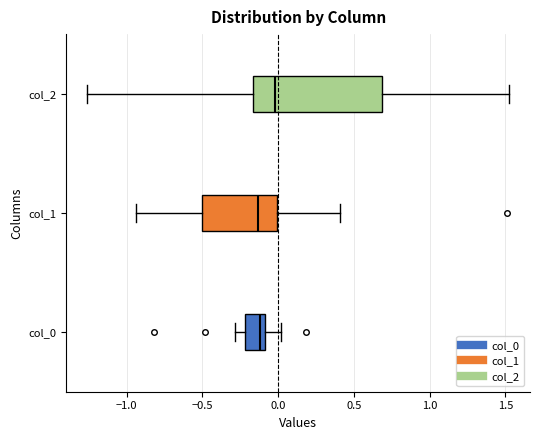

Reading bottom to top, transcribe this box plot: for each box, give where its median line is, the range the box spans, and where its two whiskers end, as read against the x-axis. The values are not printed on the chart, so give them approximately, as read against the axis.

col_0: median -0.10 (just left of the box's right edge), box -0.20 to -0.10, whiskers -0.30 to 0.00
col_1: median -0.15, box -0.50 to 0.00, whiskers -0.95 to 0.40
col_2: median 0.00, box -0.15 to 0.70, whiskers -1.25 to 1.50